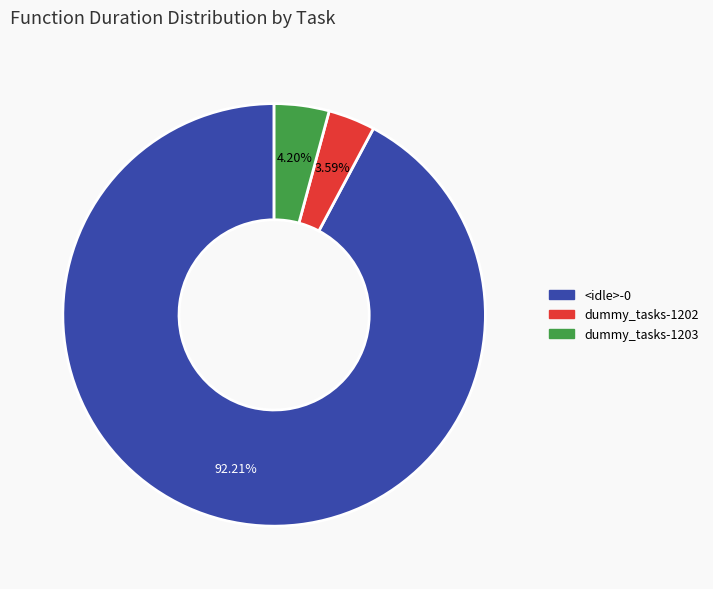

Is there a majority slice in this chart?

Yes